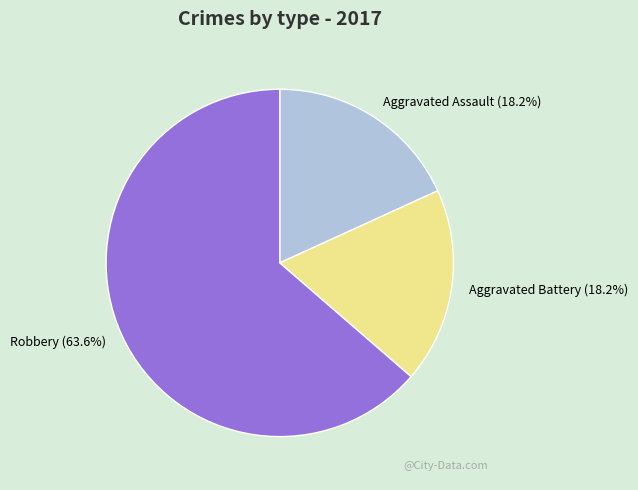

True or false: Aggravated Battery accounts for 10% of the total.

False